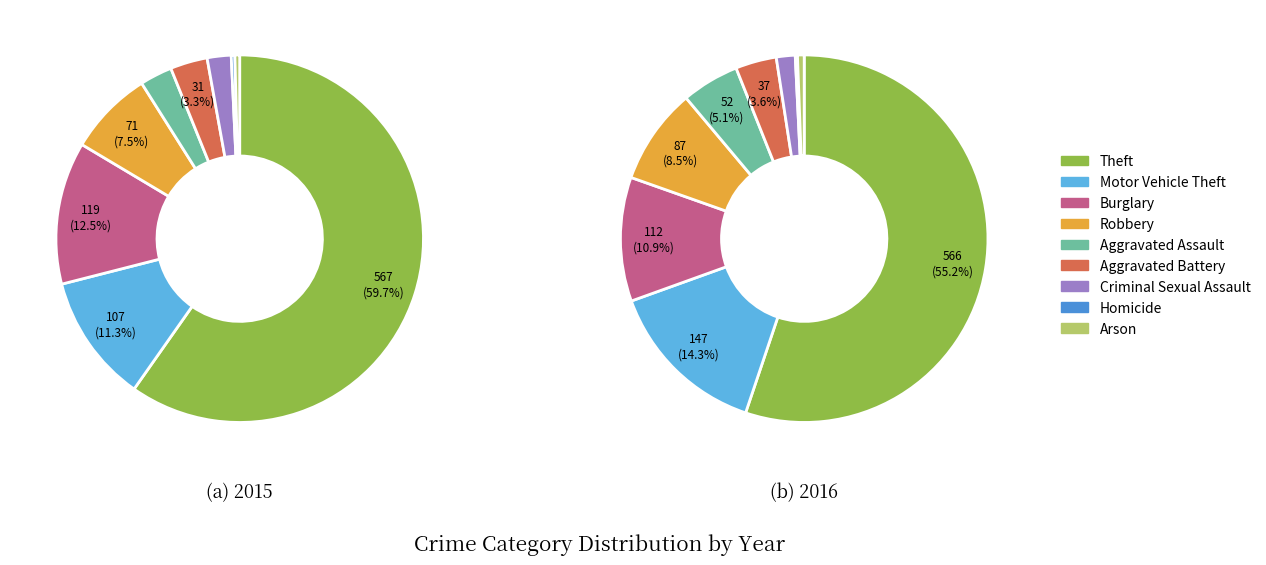

Between Aggravated Assault and Arson, which is larger?

Aggravated Assault